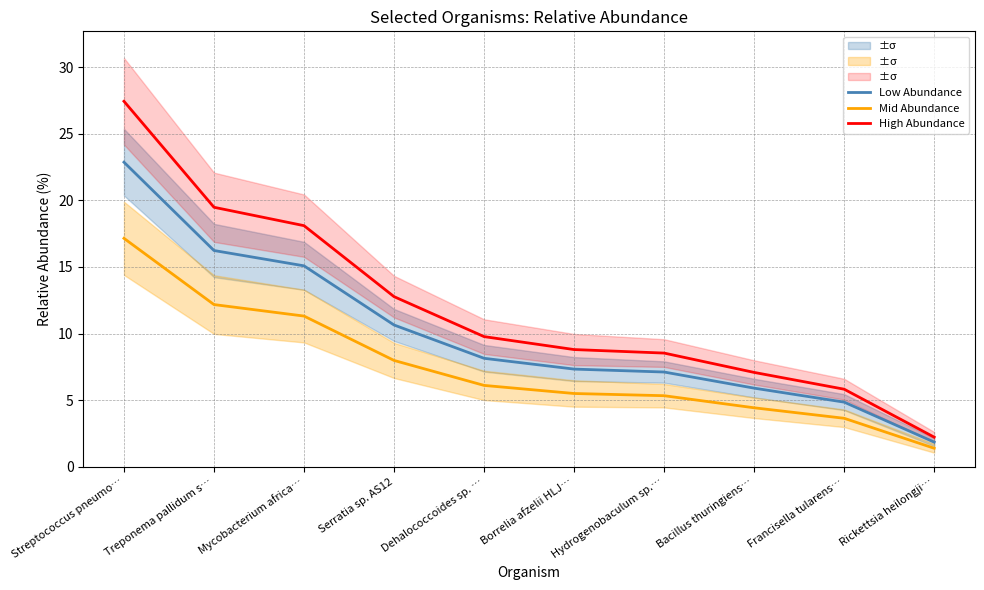

Reading right to left, what are all the values shown in this chart?

Low Abundance: Rickettsia heilongji…=1.9	Francisella tularens…=4.8	Bacillus thuringiens…=5.9	Hydrogenobaculum sp.…=7.1	Borrelia afzelii HLJ…=7.3	Dehalococcoides sp. …=8.1	Serratia sp. AS12=10.6	Mycobacterium africa…=15.1	Treponema pallidum s…=16.2	Streptococcus pneumo…=22.9
Mid Abundance: Rickettsia heilongji…=1.4	Francisella tularens…=3.6	Bacillus thuringiens…=4.4	Hydrogenobaculum sp.…=5.3	Borrelia afzelii HLJ…=5.5	Dehalococcoides sp. …=6.1	Serratia sp. AS12=8.0	Mycobacterium africa…=11.3	Treponema pallidum s…=12.2	Streptococcus pneumo…=17.1
High Abundance: Rickettsia heilongji…=2.2	Francisella tularens…=5.8	Bacillus thuringiens…=7.1	Hydrogenobaculum sp.…=8.5	Borrelia afzelii HLJ…=8.8	Dehalococcoides sp. …=9.8	Serratia sp. AS12=12.8	Mycobacterium africa…=18.1	Treponema pallidum s…=19.5	Streptococcus pneumo…=27.4